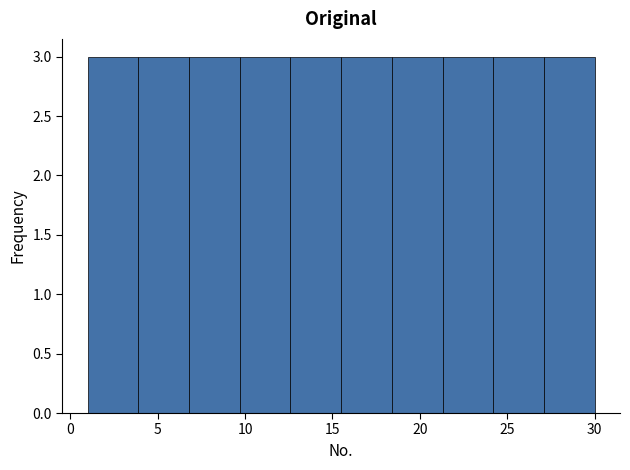

Reading left to right, list every bar in this chart as the range it spans on the x-axis followed by its height. Neither the bar edges nor the heights are printed on the chart, so give them approximately, as read against the axes.

1.0 to 3.9: 3
3.9 to 6.8: 3
6.8 to 9.7: 3
9.7 to 12.6: 3
12.6 to 15.5: 3
15.5 to 18.4: 3
18.4 to 21.3: 3
21.3 to 24.2: 3
24.2 to 27.1: 3
27.1 to 30.0: 3